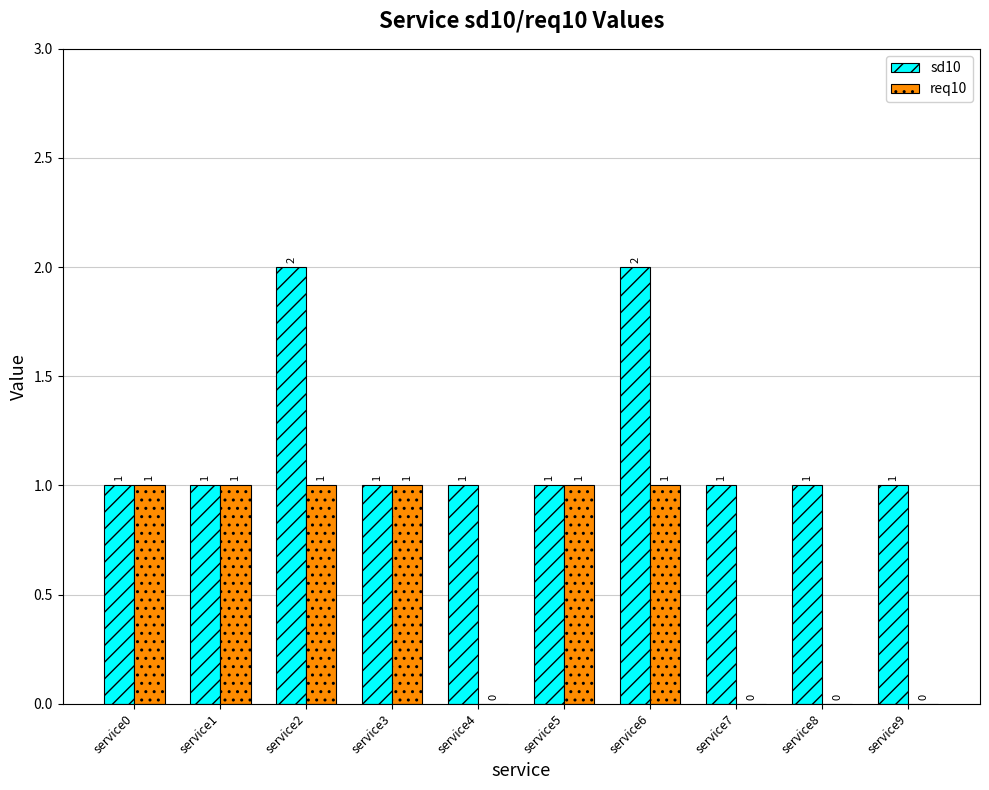

What are all the series names shown in the legend?

sd10, req10